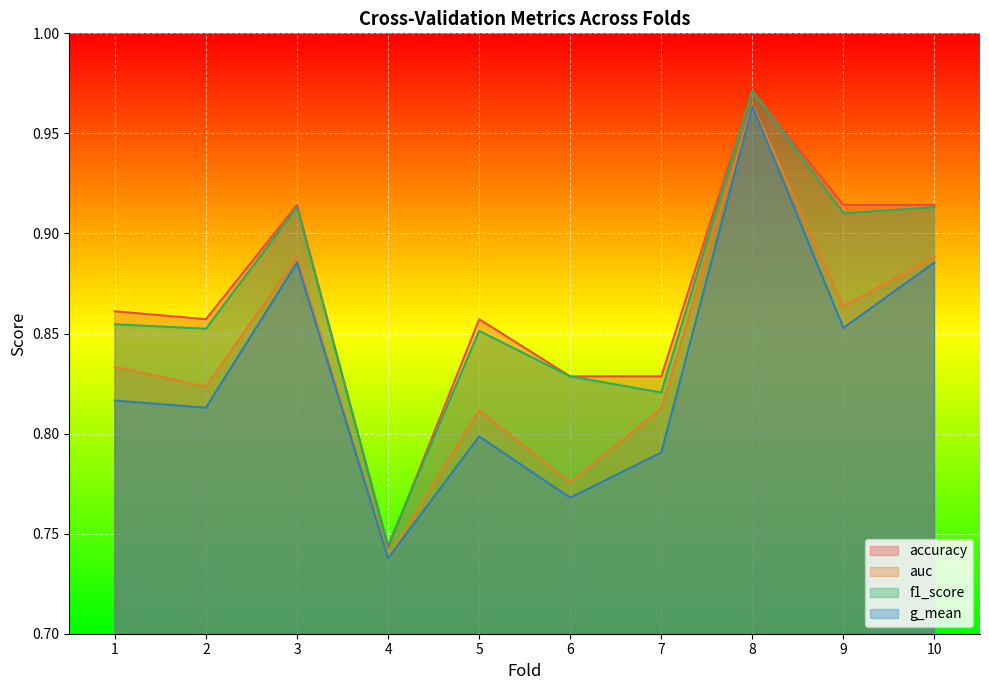

True or false: f1_score has more than 0 interior local peaks.

True